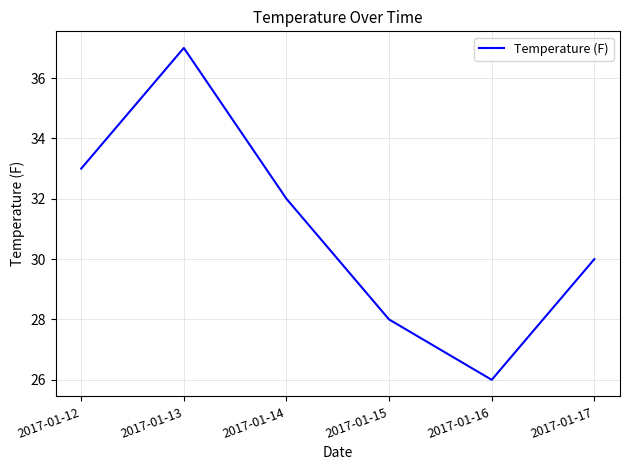

What is the difference between the maximum and second lowest values?

9